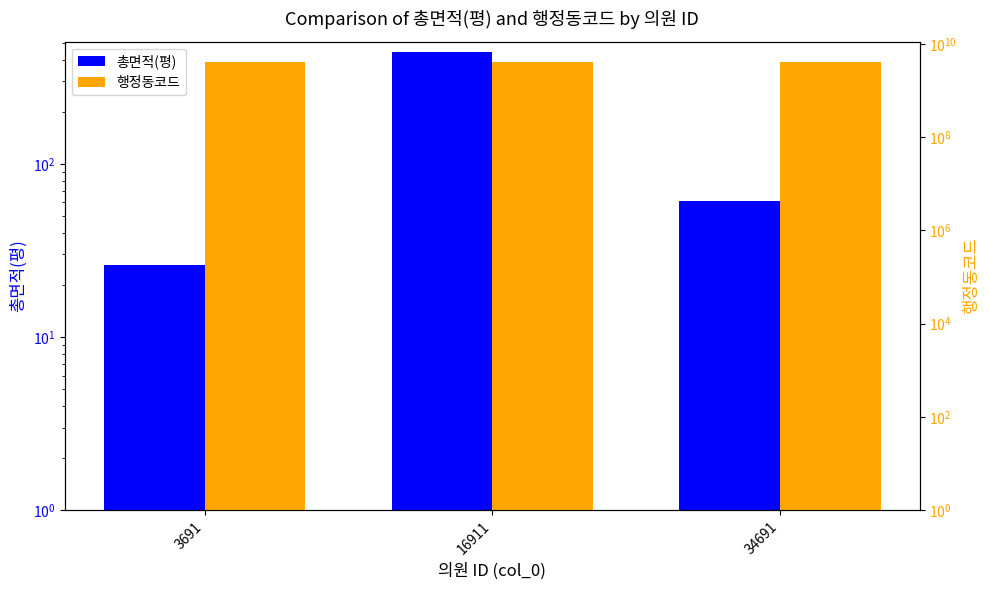

What value does the 행정동코드 series have at 16911?

4113164000.0